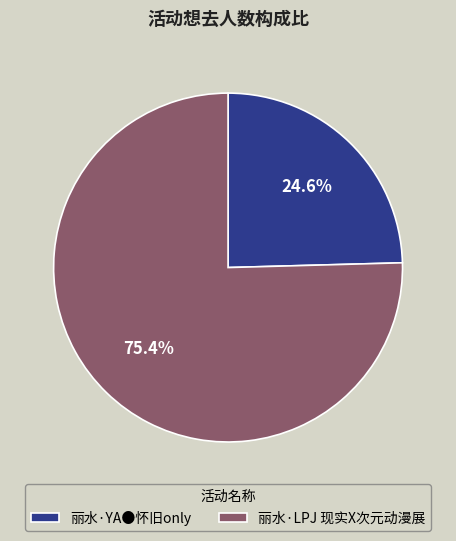

How many segments does this pie chart have?

2